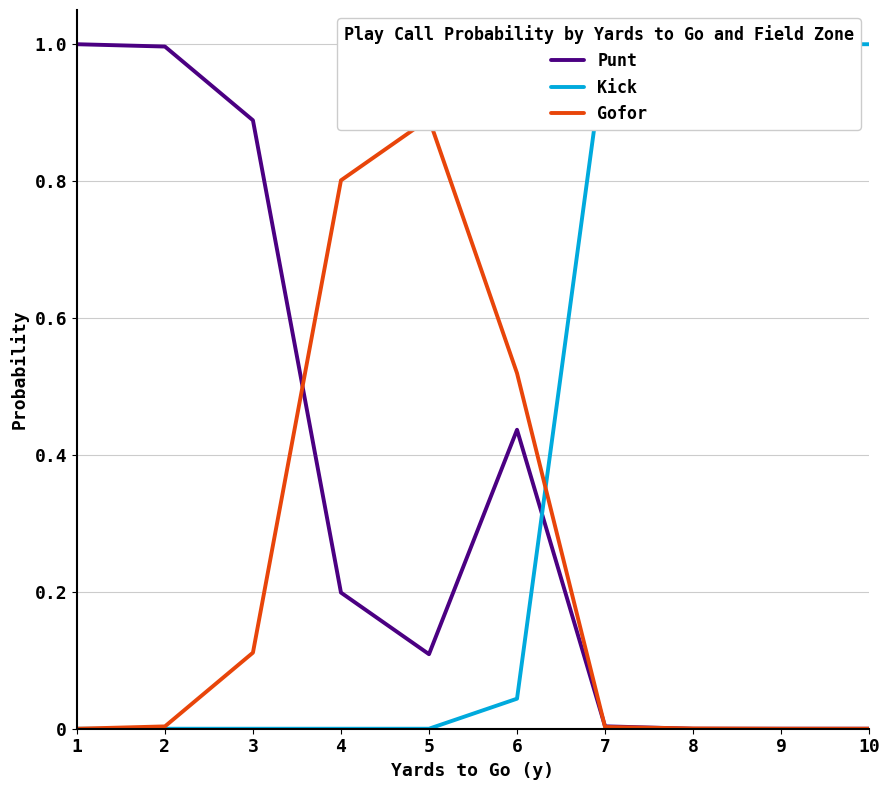

Which category has the highest value across all series?

1